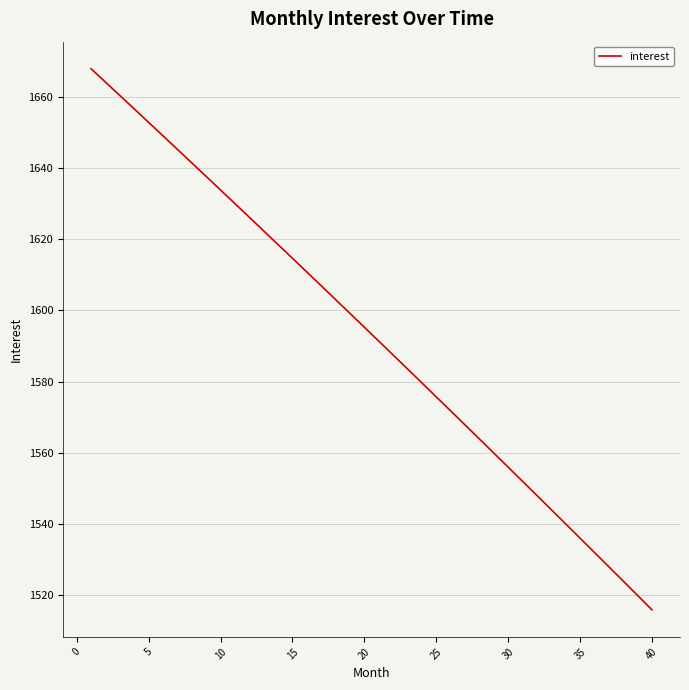

What is the smallest value displayed?

1515.7